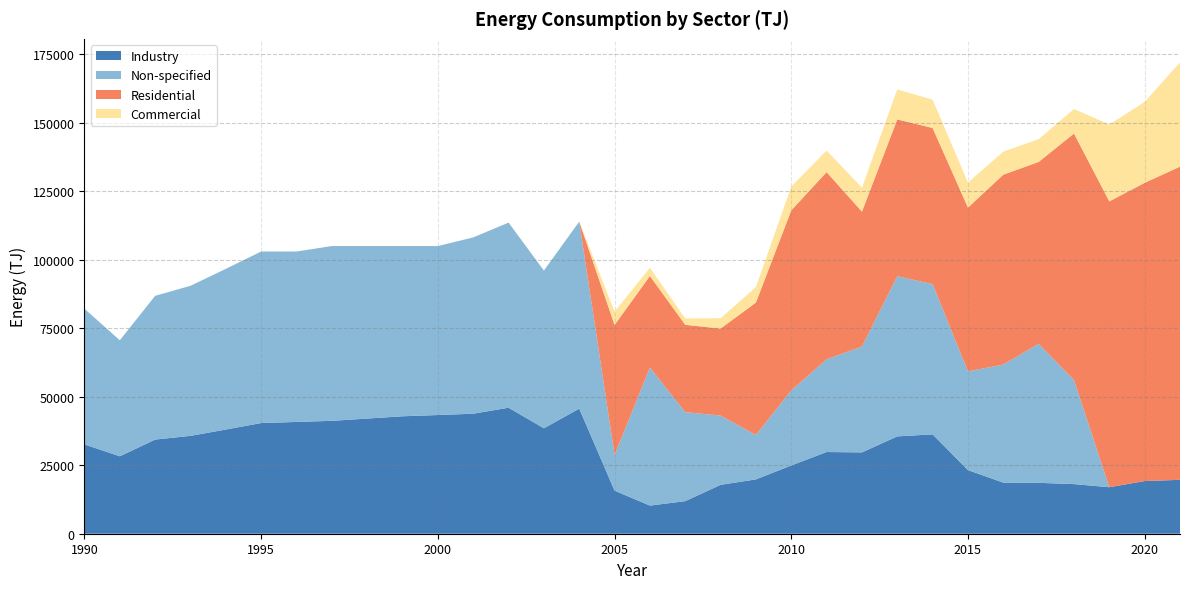

Reading left to right, extract all data points from this chart.

Industry: 1990=32590	1991=28260	1992=34358	1993=35715	1994=38023	1995=40388	1996=40791	1997=41194	1998=42019	1999=42857	2000=43315	2001=43790	2002=45979	2003=38480	2004=45640	2005=15724	2006=10263	2007=11894	2008=17841	2009=19832	2010=24912	2011=29815	2012=29678	2013=35521	2014=36255	2015=23216	2016=18647	2017=18575	2018=18107	2019=16966	2020=19220	2021=19663
Non-specified: 1990=49489	1991=42336	1992=52459	1993=54759	1994=58629	1995=62596	1996=62193	1997=63781	1998=62956	1999=62117	2000=61660	2001=64335	2002=67554	2003=57542	2004=68248	2005=13021	2006=50374	2007=32457	2008=25279	2009=16200	2010=27410	2011=33832	2012=38613	2013=58453	2014=54828	2015=36021	2016=43070	2017=50734	2018=37958	2019=0	2020=0	2021=0
Residential: 1990=0	1991=0	1992=0	1993=0	1994=0	1995=0	1996=0	1997=0	1998=0	1999=0	2000=0	2001=0	2002=0	2003=0	2004=0	2005=47448	2006=33411	2007=31885	2008=31755	2009=48326	2010=65671	2011=68302	2012=49244	2013=57211	2014=56973	2015=59767	2016=69300	2017=66358	2018=89974	2019=104309	2020=108824	2021=114289
Commercial: 1990=0	1991=0	1992=0	1993=0	1994=0	1995=0	1996=0	1997=0	1998=0	1999=0	2000=0	2001=0	2002=0	2003=0	2004=0	2005=4881	2006=2969	2007=2343	2008=3744	2009=5666	2010=8693	2011=7876	2012=8737	2013=10965	2014=10317	2015=9100	2016=8420	2017=8301	2018=8942	2019=28040	2020=29534	2021=38034